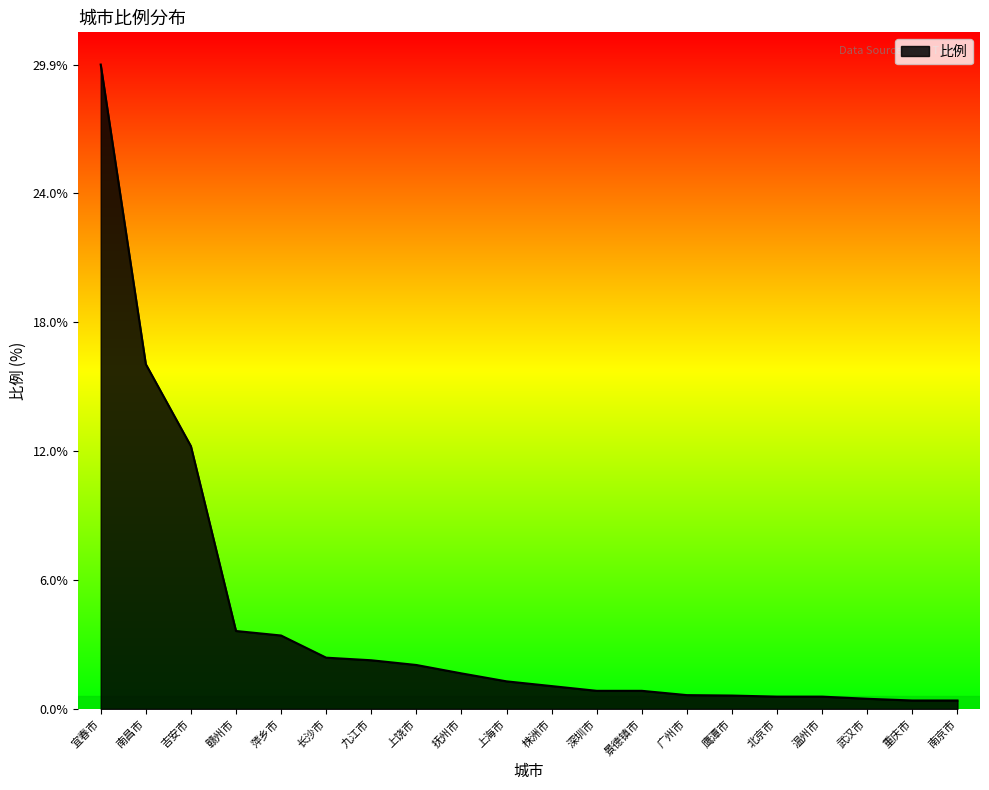

What position from the left is 吉安市?

3